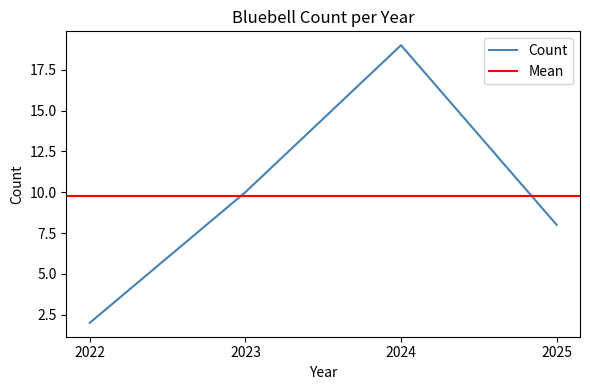

Rank the categories by value from highest to lowest.

2024, 2023, 2025, 2022